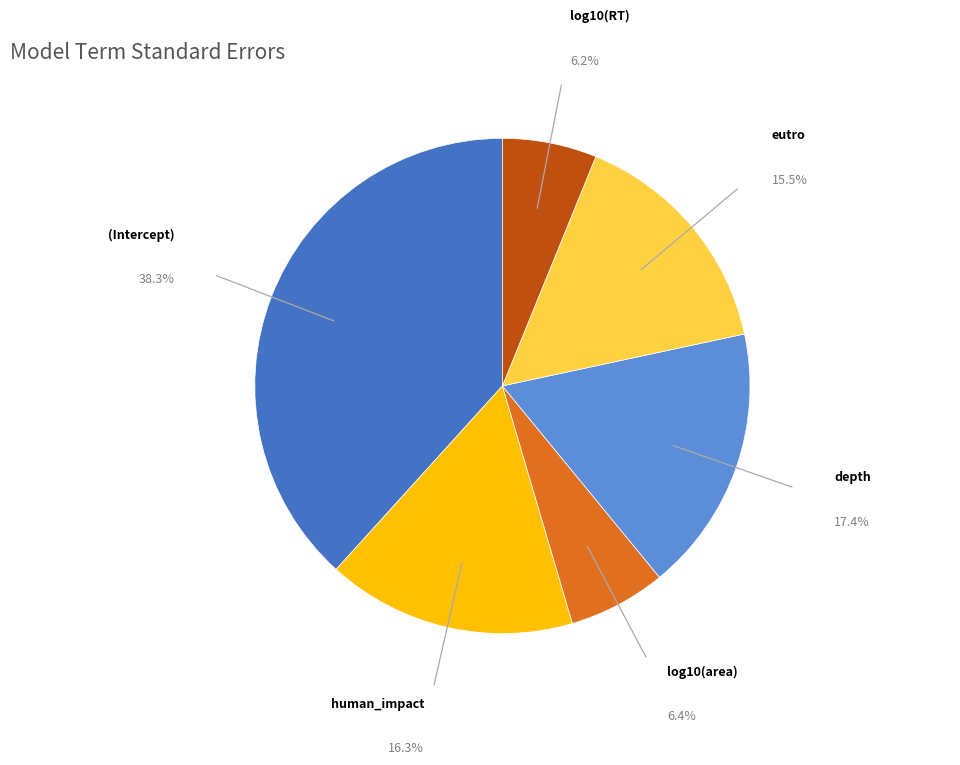

What is the largest slice in the pie chart?

(Intercept)